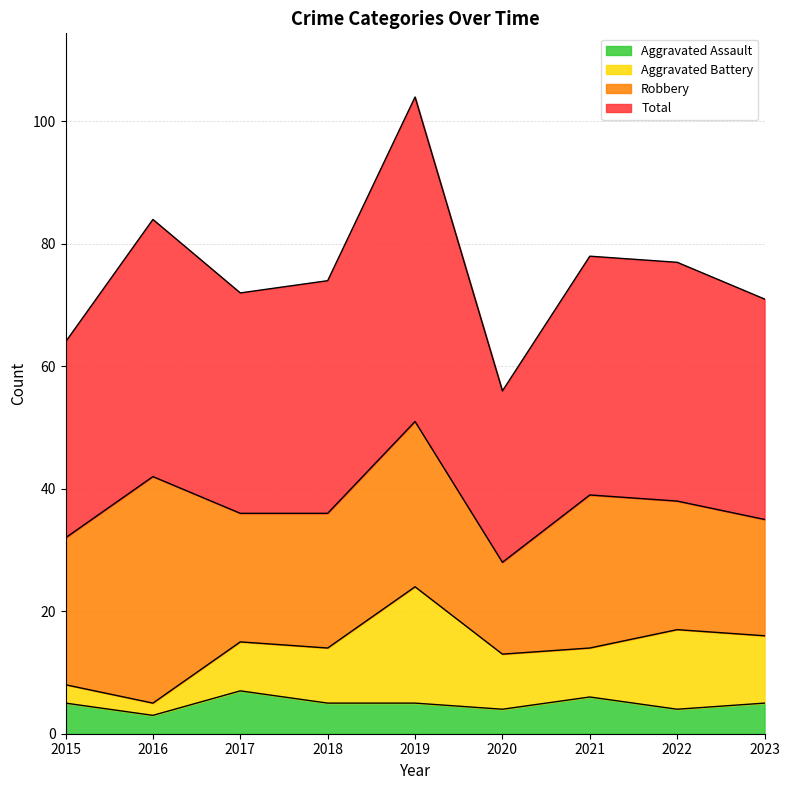

What is the highest value of the Aggravated Assault series?

7